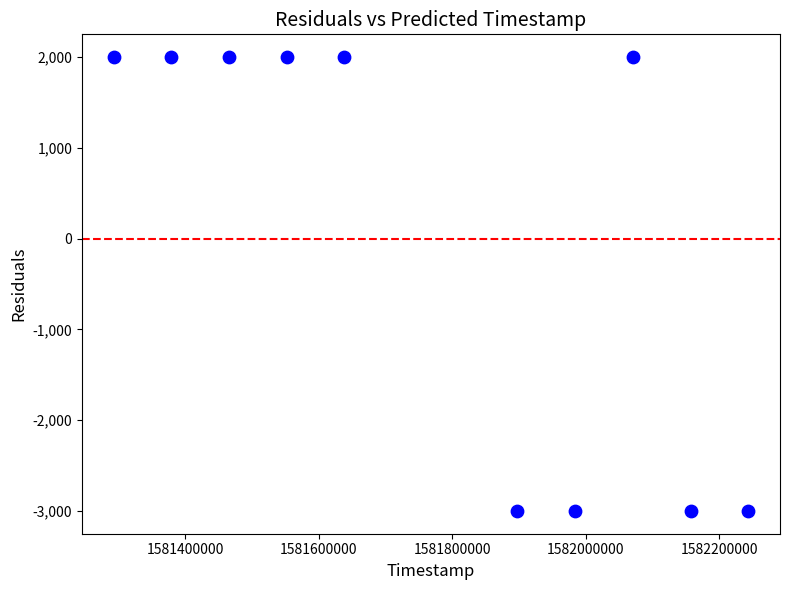

What is the range of Y values (max minus min)?

5000.0